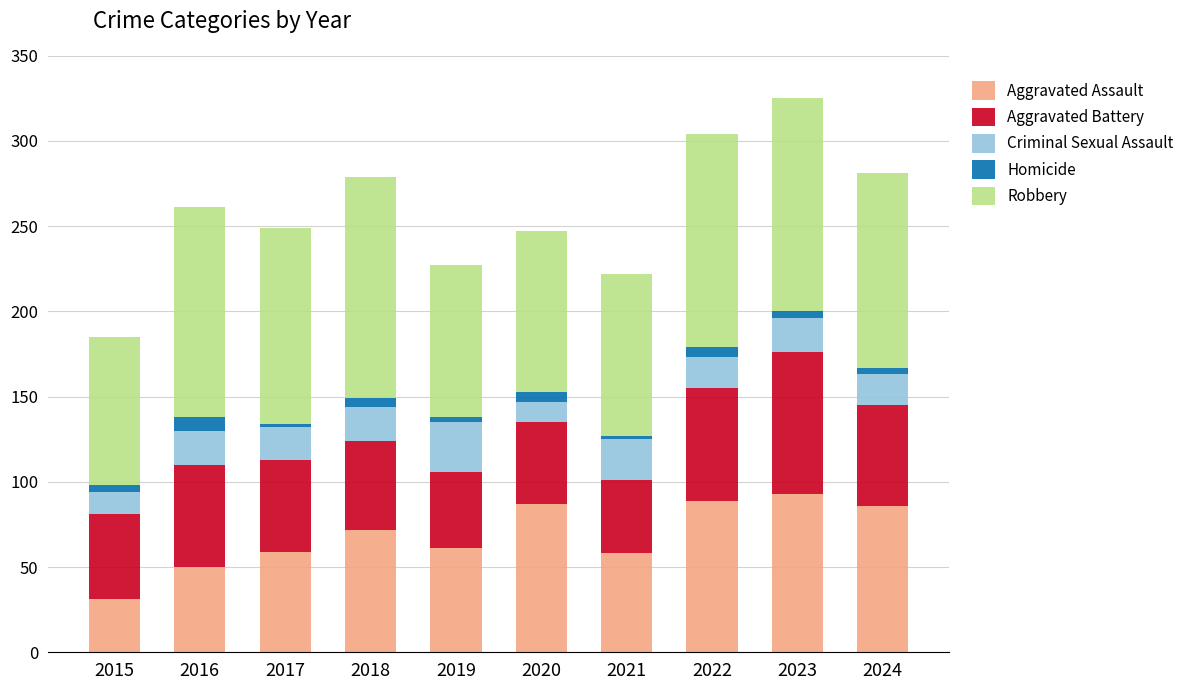

The value of Aggravated Assault at 2017 is 35. True or false?

False